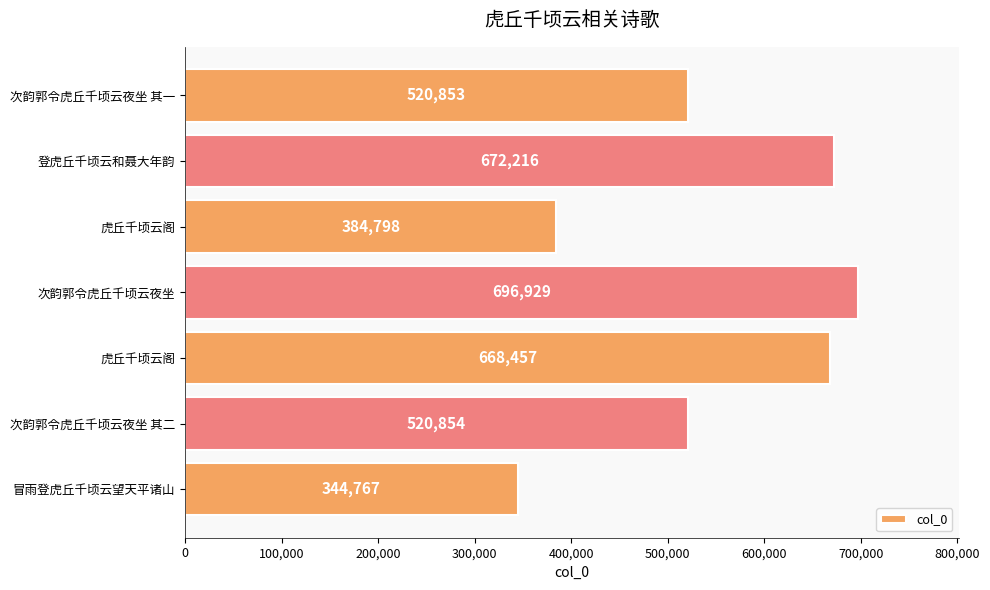

How many bars are there in total?

7